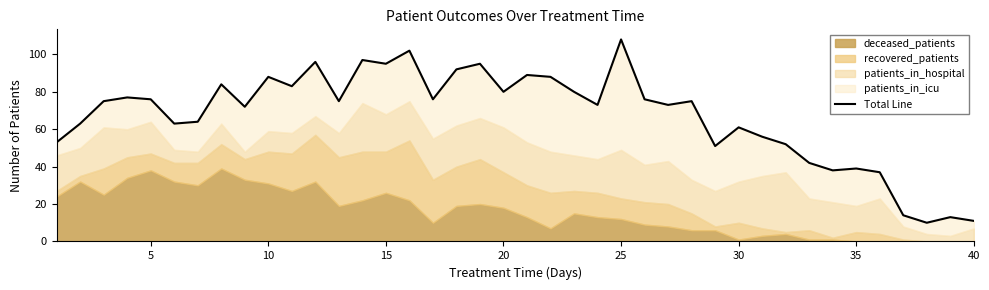

Where does the patients_in_hospital series first go above 19?

3